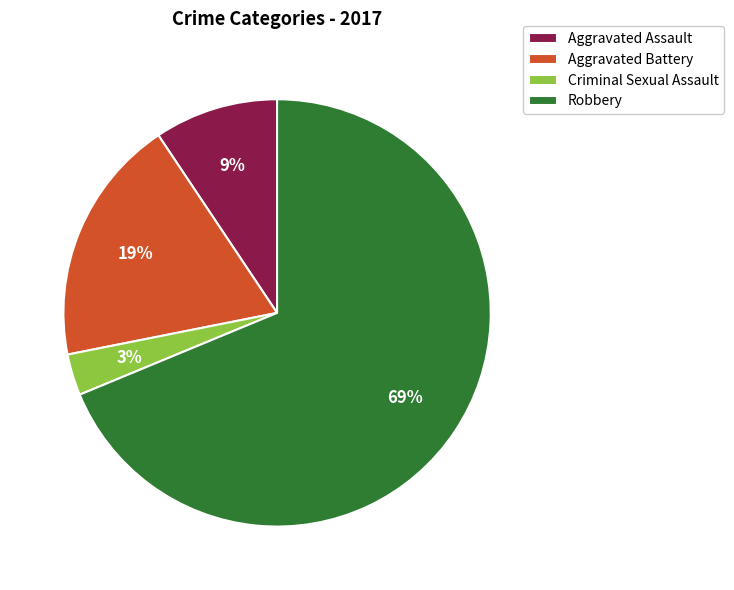

To the nearest percent, what is the difference between the largest and smallest slice percentages?

66%